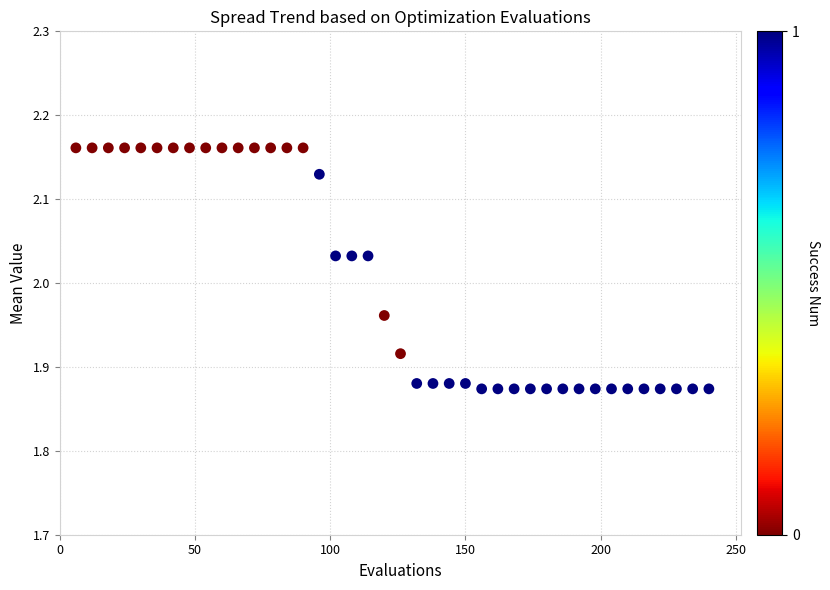

What is the range of Y values (max minus min)?

0.3